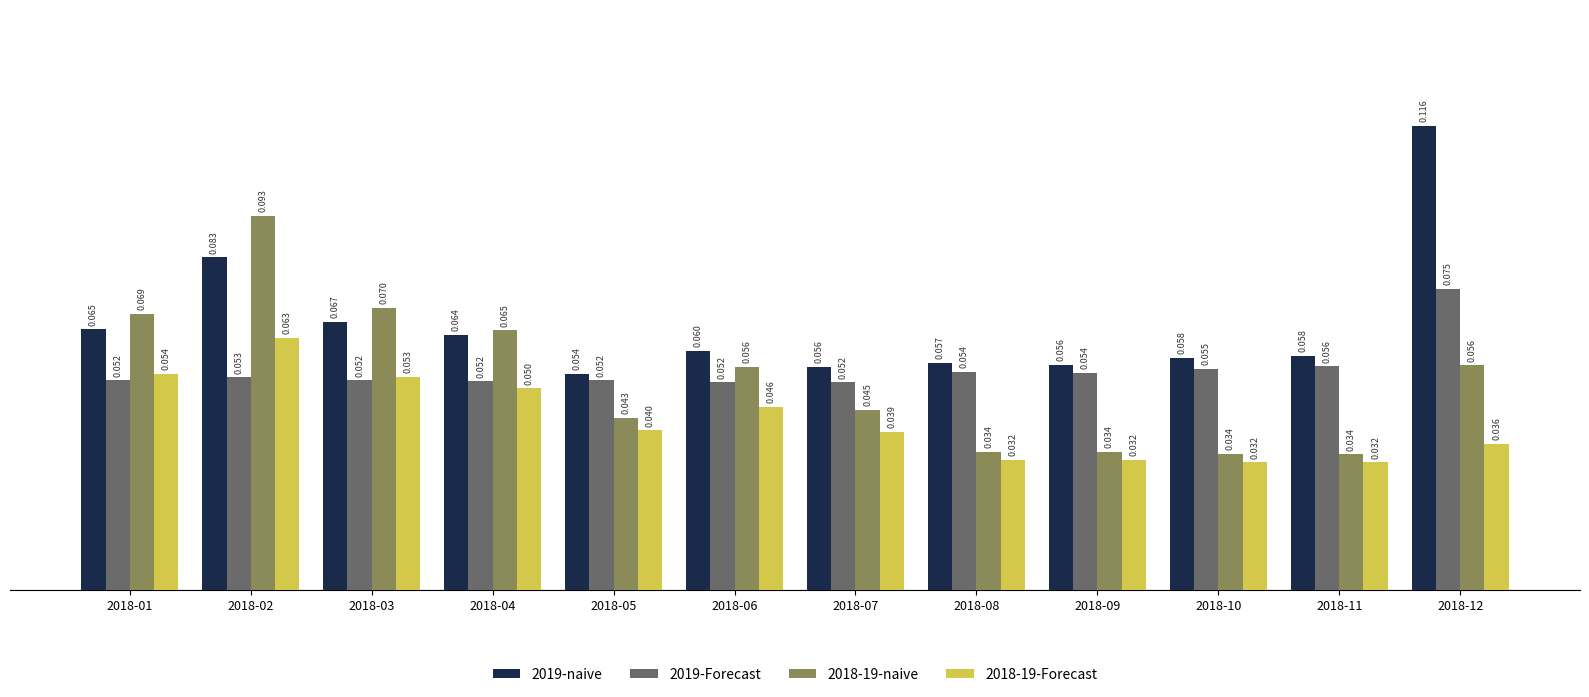

Is the value of 2018-19-naive at 2018-06 greater than the value of 2018-19-Forecast at 2018-06?

Yes